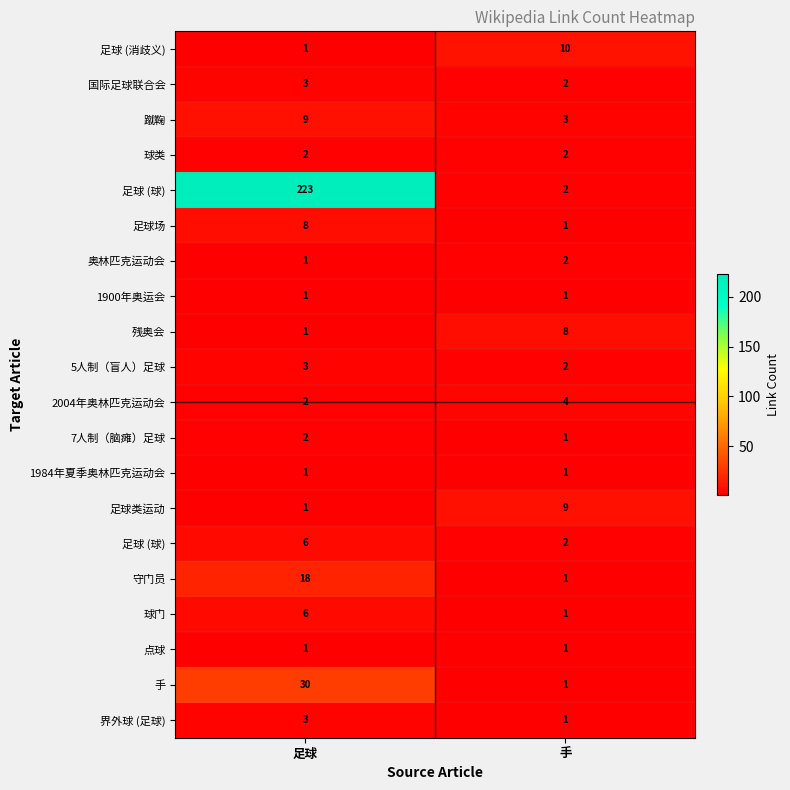

At which category does the chart reach its peak across all series?

足球